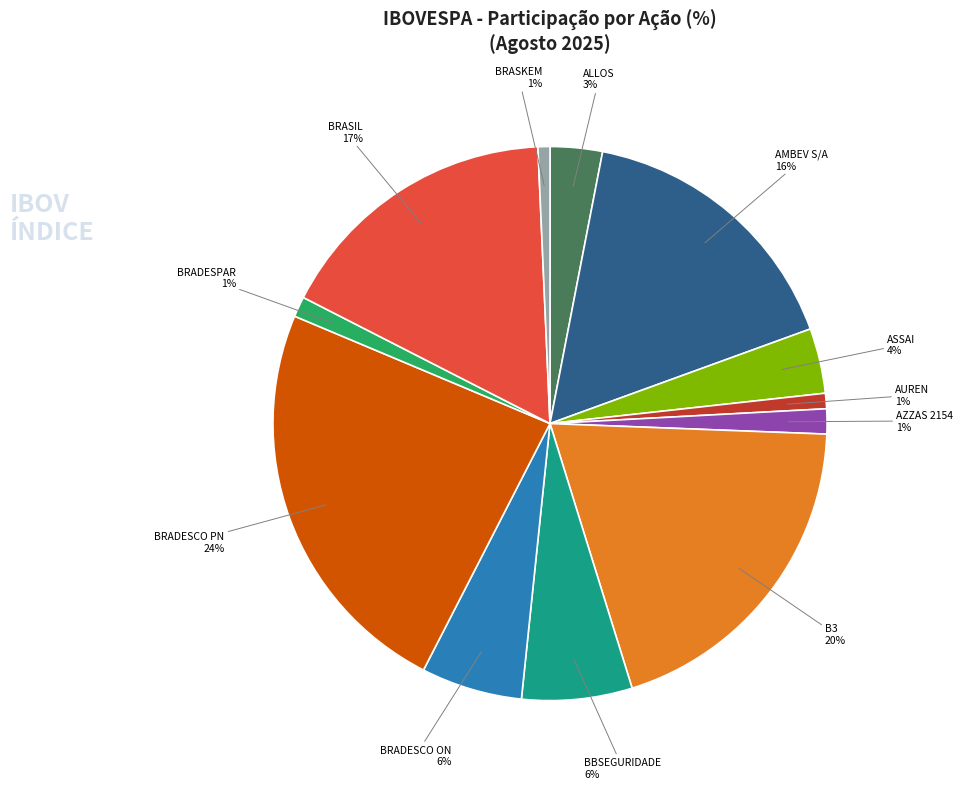

Do ASSAI and AZZAS 2154 together represent more than half of the pie?

No